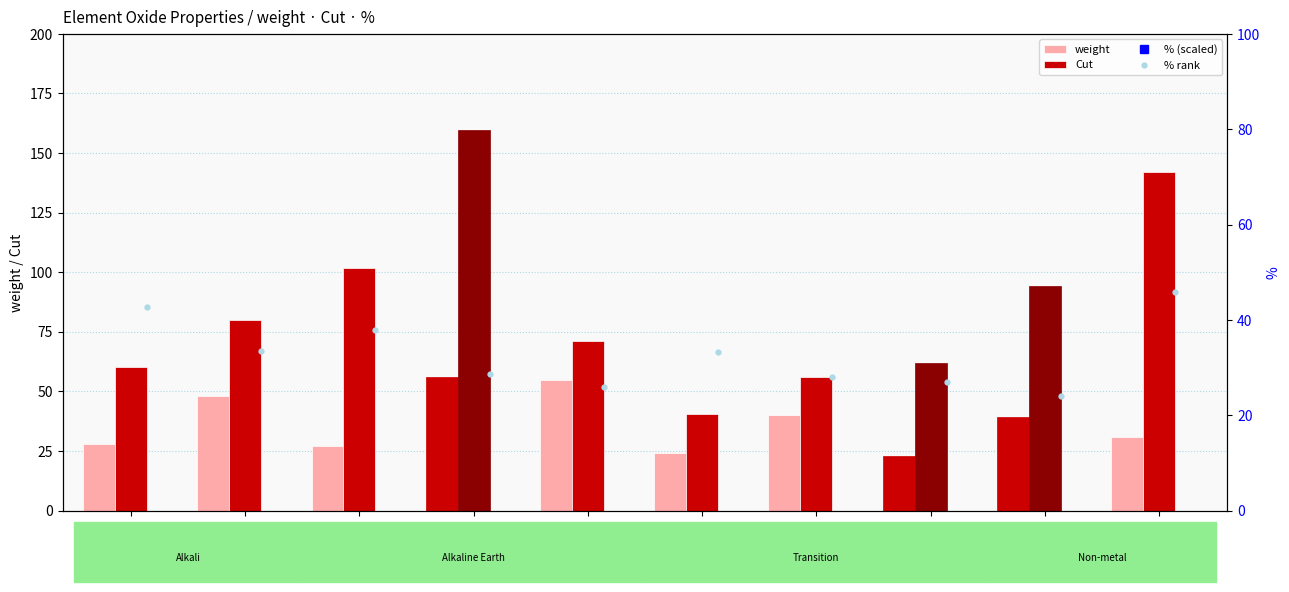

What is the difference between the maximum and minimum values in the % rank series?

21.7